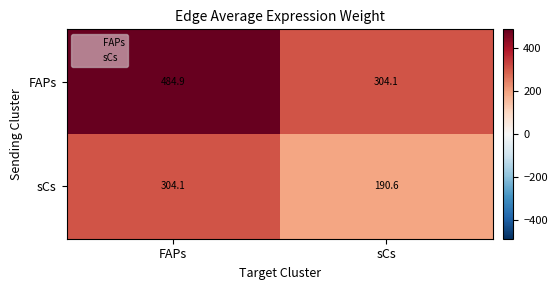

What is the sum of all FAPs values?

789.0